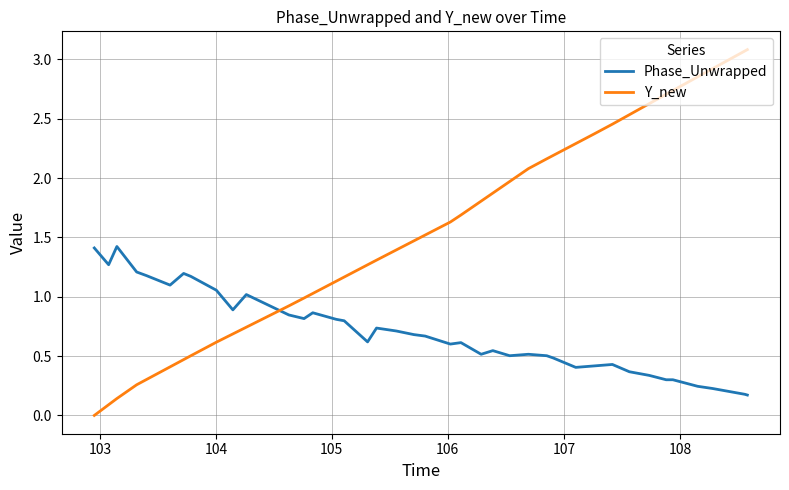

True or false: Phase_Unwrapped and Y_new intersect in this chart.

True